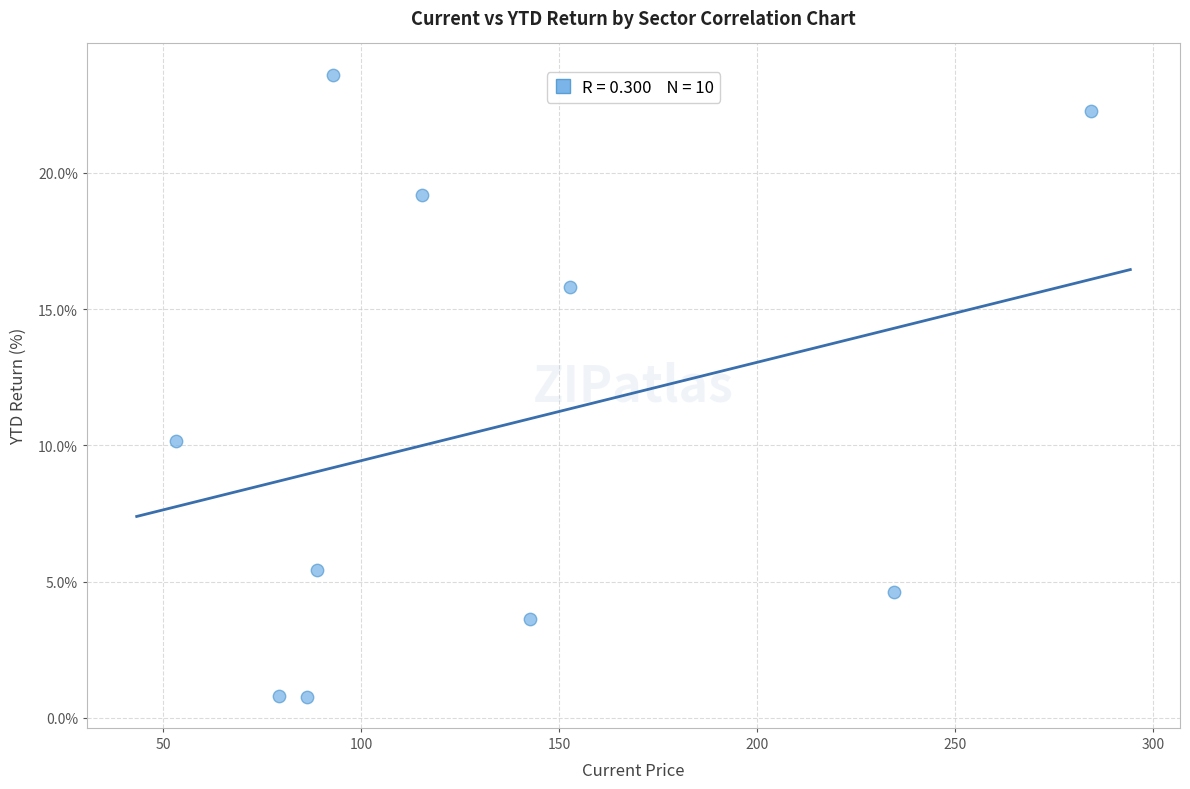

What Y value in the scatter plot is closest to 12?

10.2